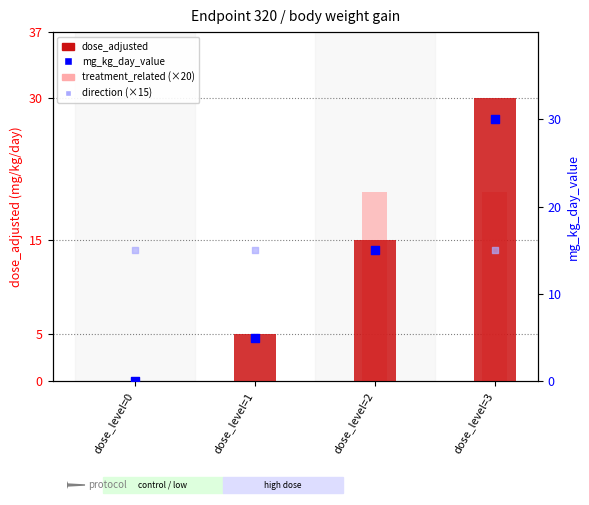

Which series reaches the maximum Y coordinate?

dose_adjusted